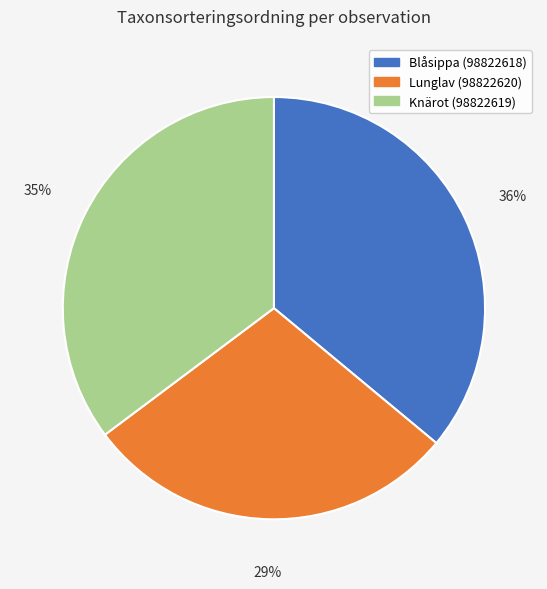

What percentage is the Lunglav (98822620) slice, to the nearest percent?

29%